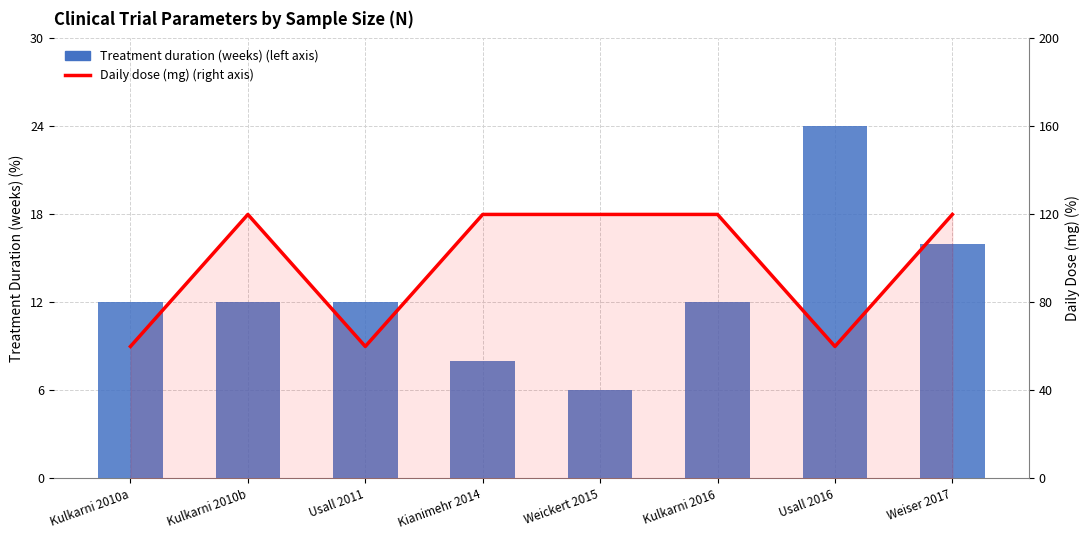

Reading left to right, extract all data points from this chart.

Treatment duration (weeks) (left axis): 12	12	12	8	6	12	24	16
Daily dose (mg) (right axis): 60	120	60	120	120	120	60	120